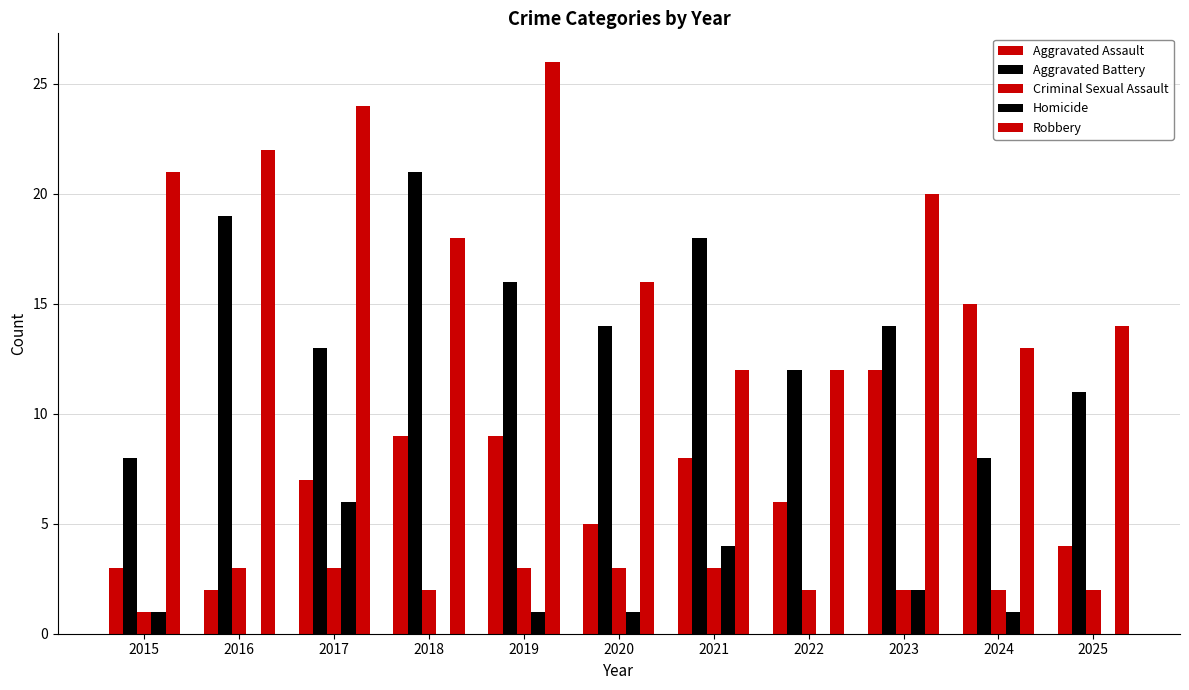

Count the number of categories in the chart.

11